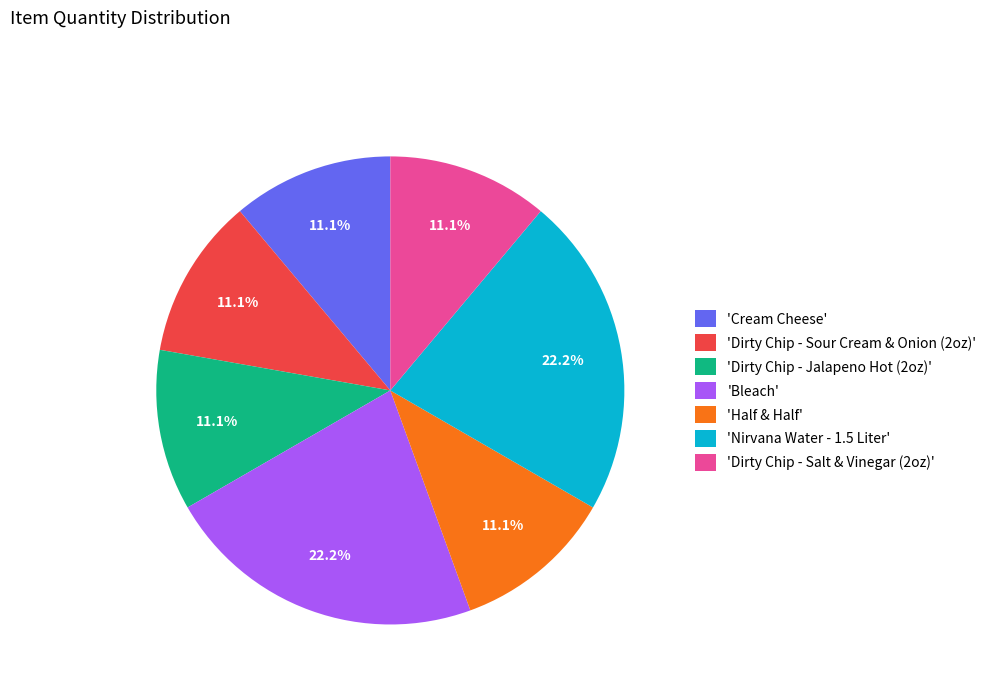

Does 'Nirvana Water - 1.5 Liter' represent more than half of the total?

No